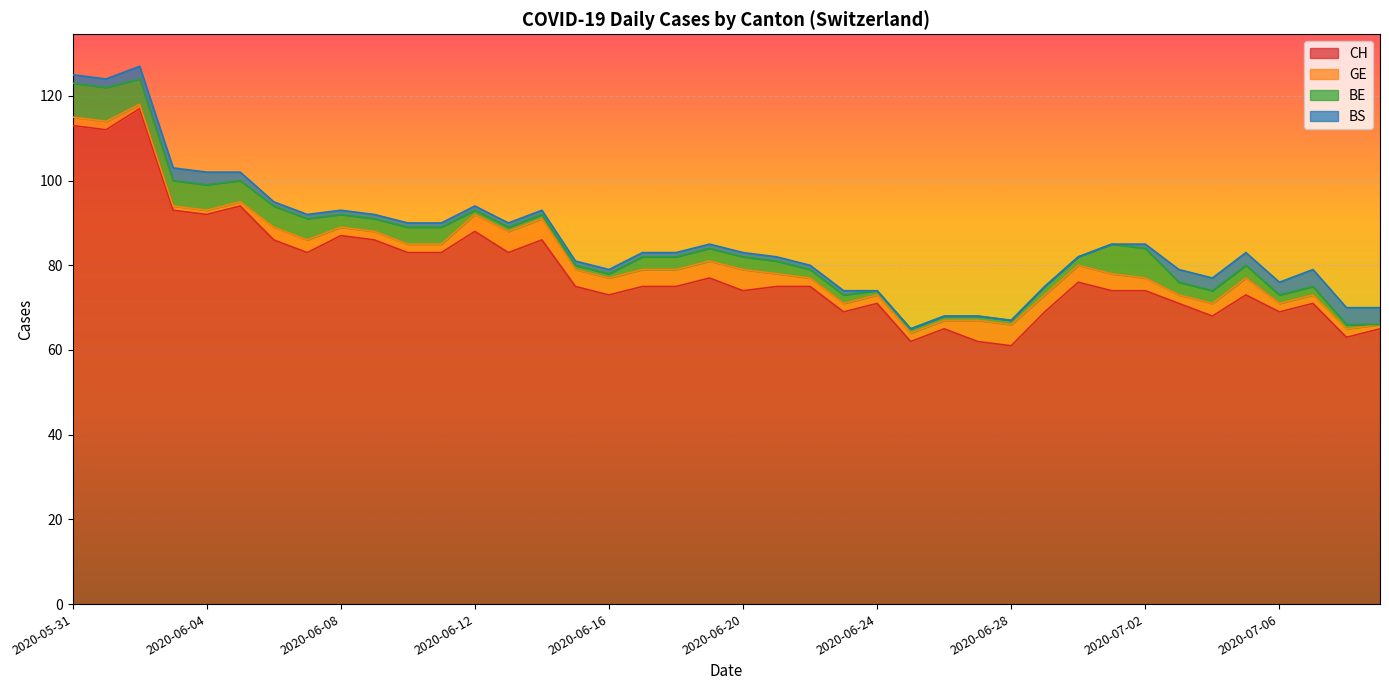

What value does the GE series have at 2020-06-25?

2